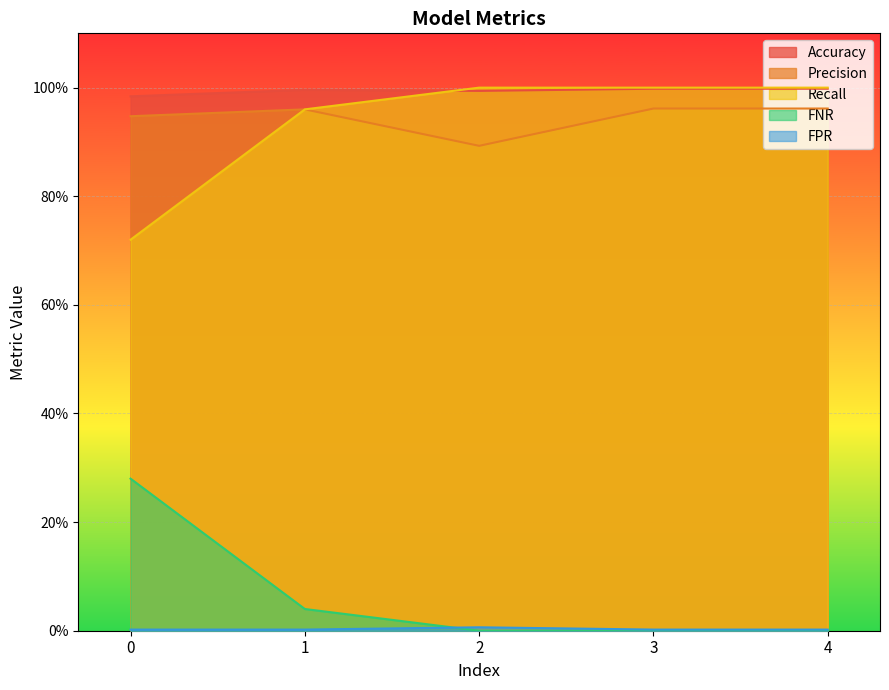

What is the total value across all series at 4?

3.0